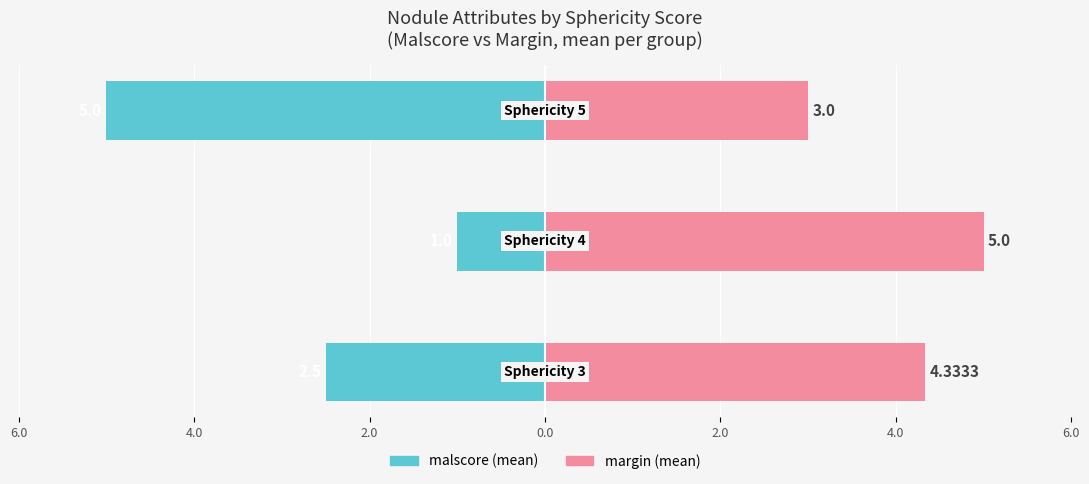

Is the value of margin at 4.0 greater than the value of malscore at 6.0?

Yes